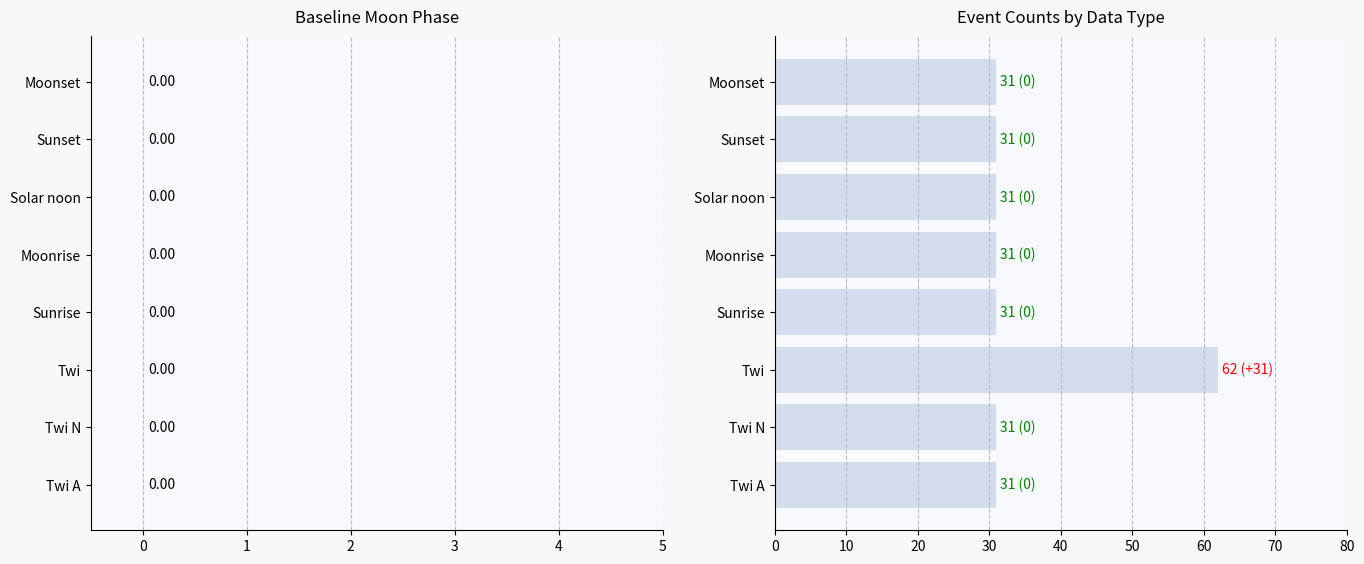

Is it true that the value at Sunrise is 31?

True